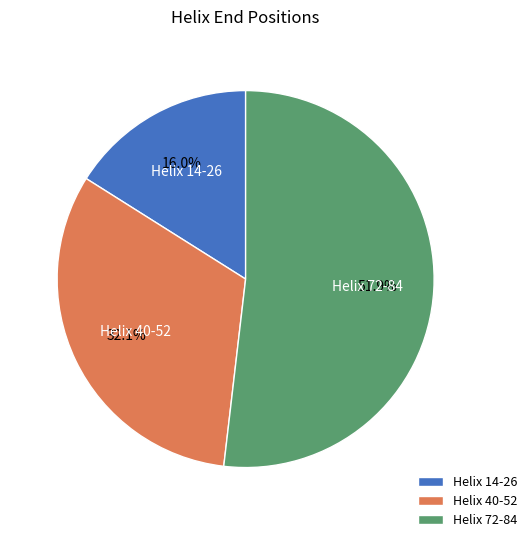

Approximately how many times larger is the value at Helix 72-84 compared to Helix 40-52?

1.6